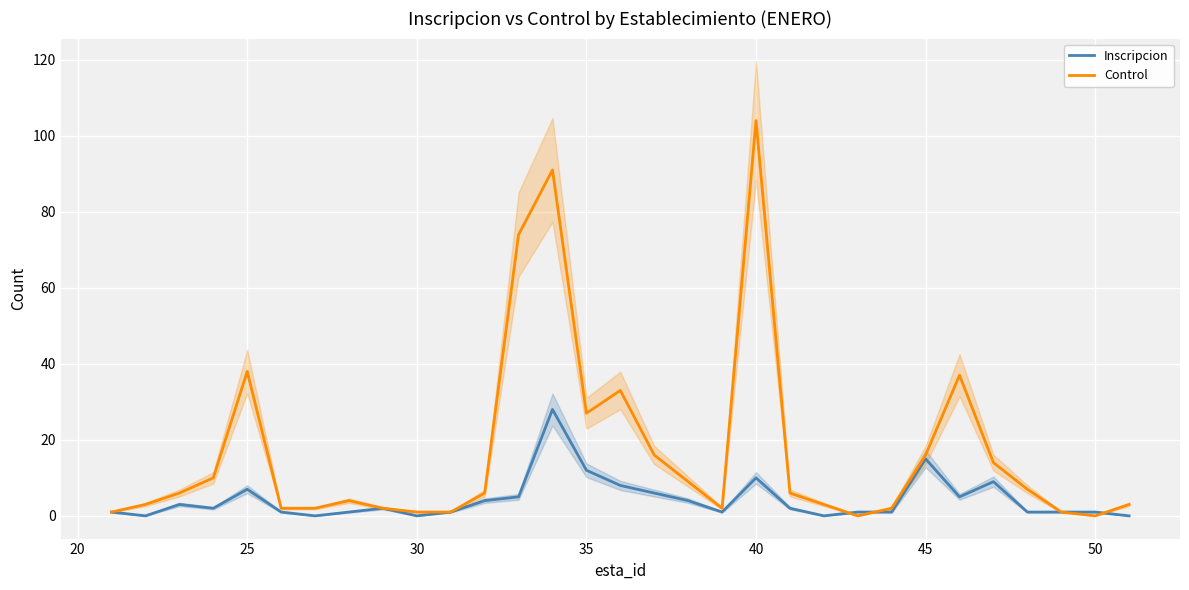

What is the maximum value shown in the chart?

104